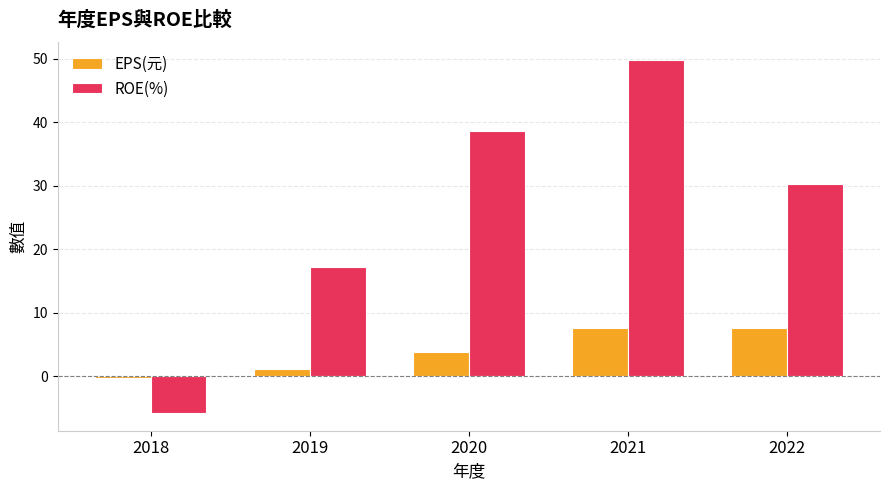

How many groups of bars are there?

5